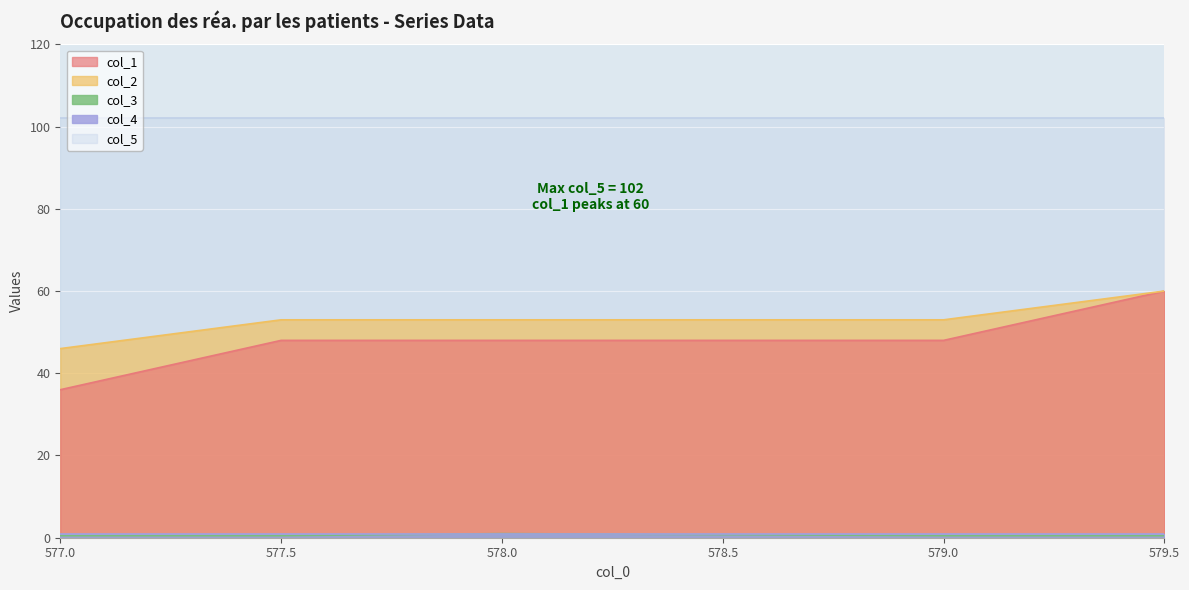

Which series has the widest spread of values?

col_1